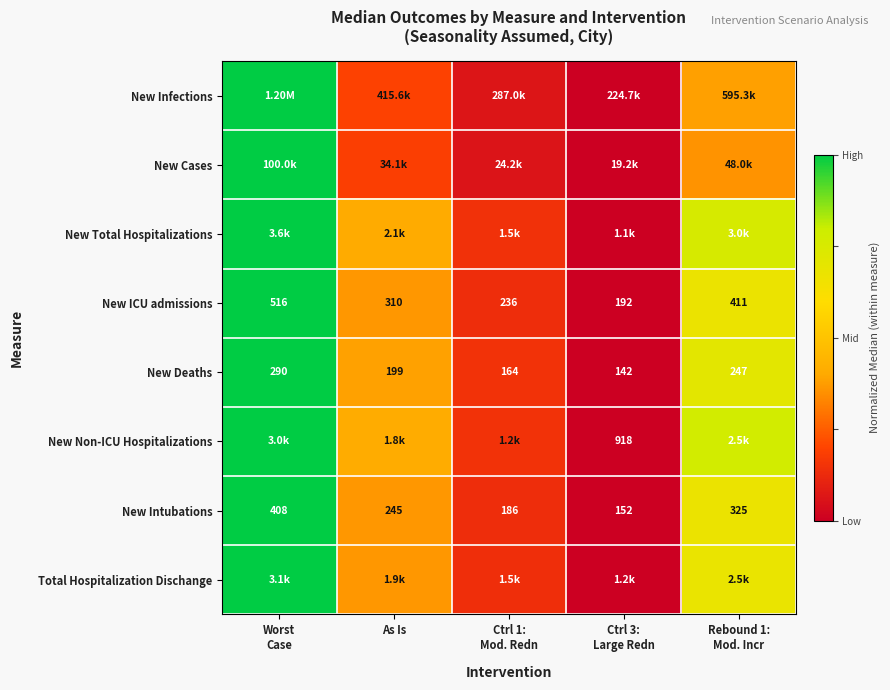

At which category is the sum across all series the highest?

Worst
Case